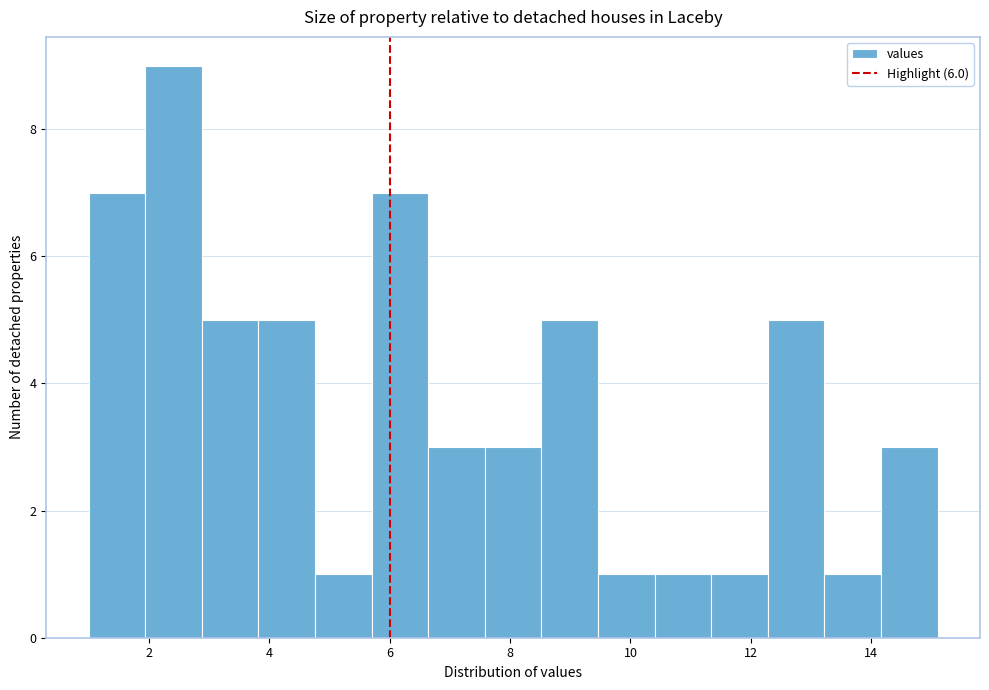

Reading left to right, transcribe this chart: for each bar, give the range it covers on the x-axis and its height. Neither the bar edges nor the heights are printed on the chart, so give them approximately, as read against the axes.

1.0 to 2.0: 7
2.0 to 2.8: 9
2.8 to 3.8: 5
3.8 to 4.8: 5
4.8 to 5.8: 1
5.8 to 6.6: 7
6.6 to 7.6: 3
7.6 to 8.6: 3
8.6 to 9.4: 5
9.4 to 10.4: 1
10.4 to 11.4: 1
11.4 to 12.2: 1
12.2 to 13.2: 5
13.2 to 14.2: 1
14.2 to 15.2: 3